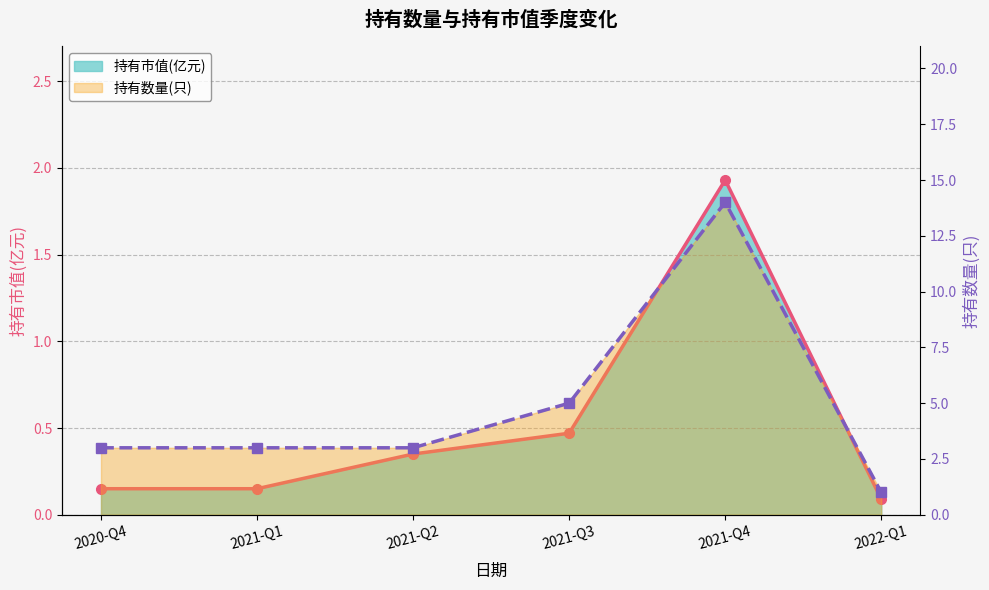

How many distinct data groups are displayed?

2